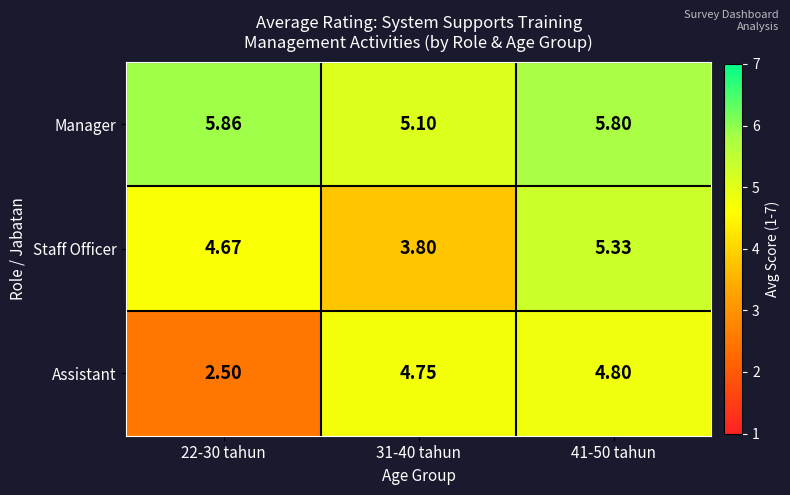

What is the total value across all series at 41-50 tahun?

15.9